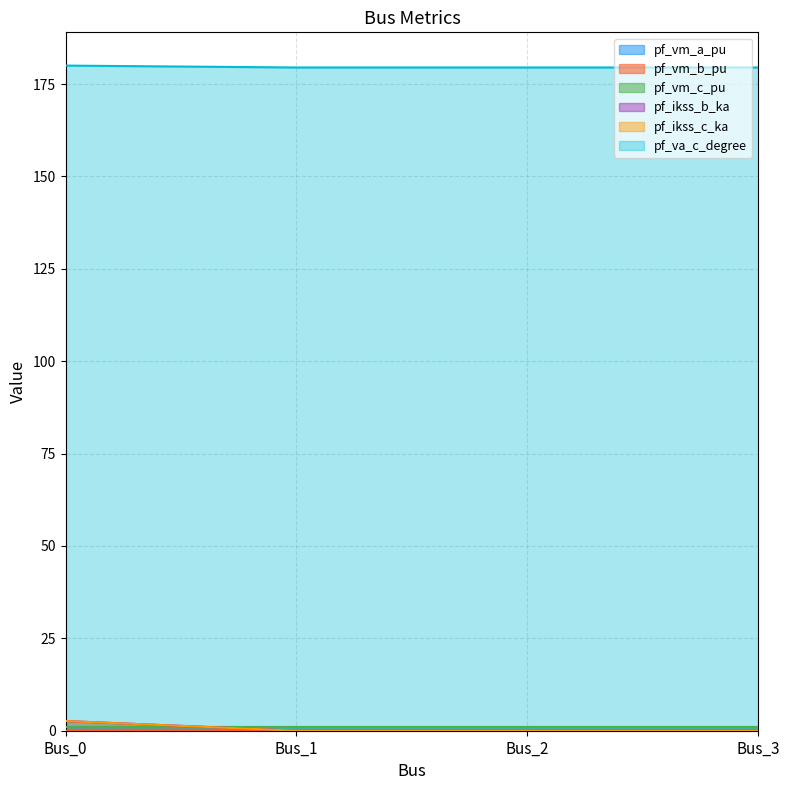

Which series has the largest total across all categories?

pf_va_c_degree